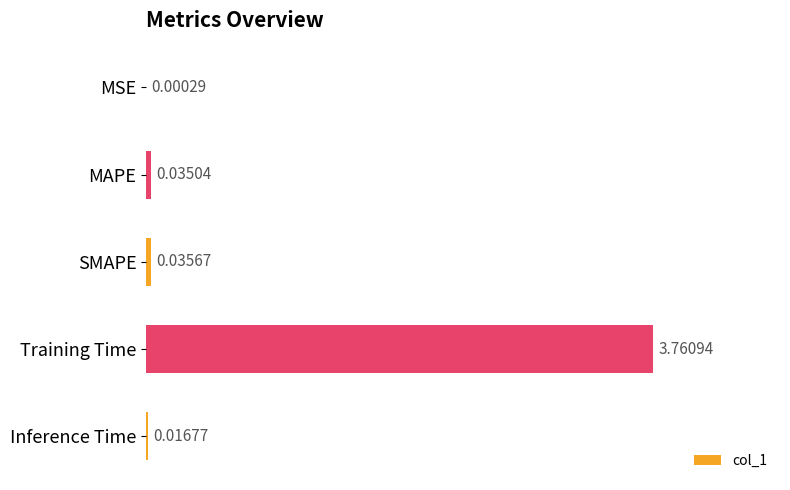

How many distinct data groups are displayed?

1